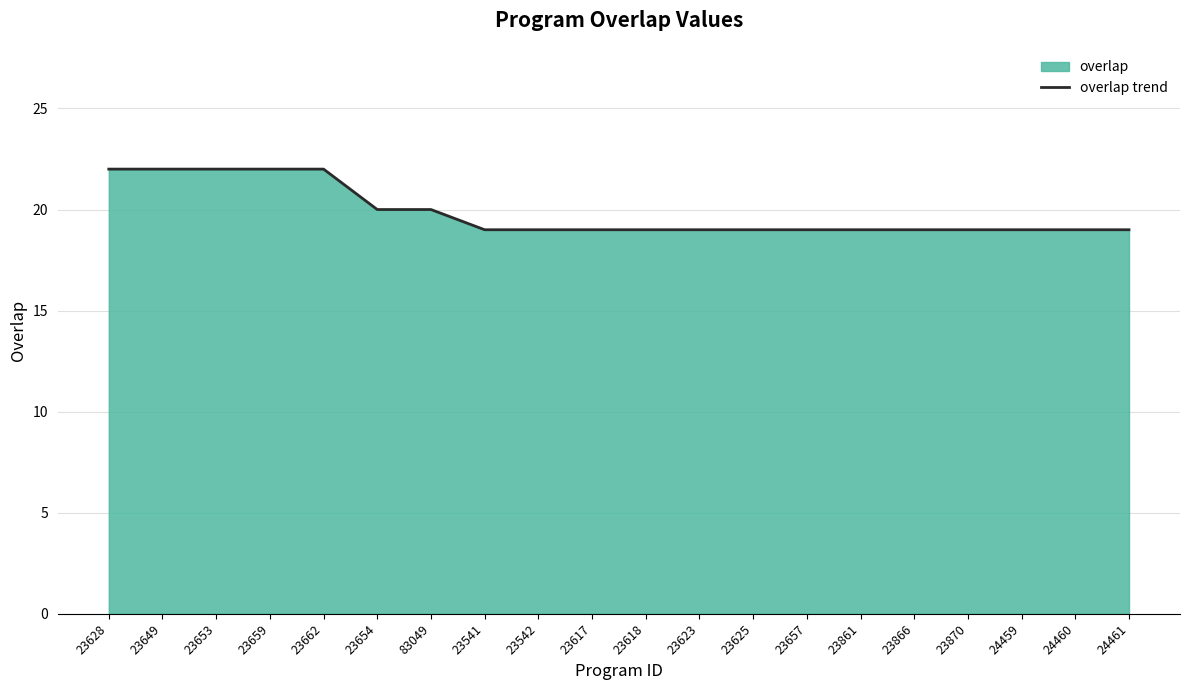

What is the label of the 14th point from the left?

23657